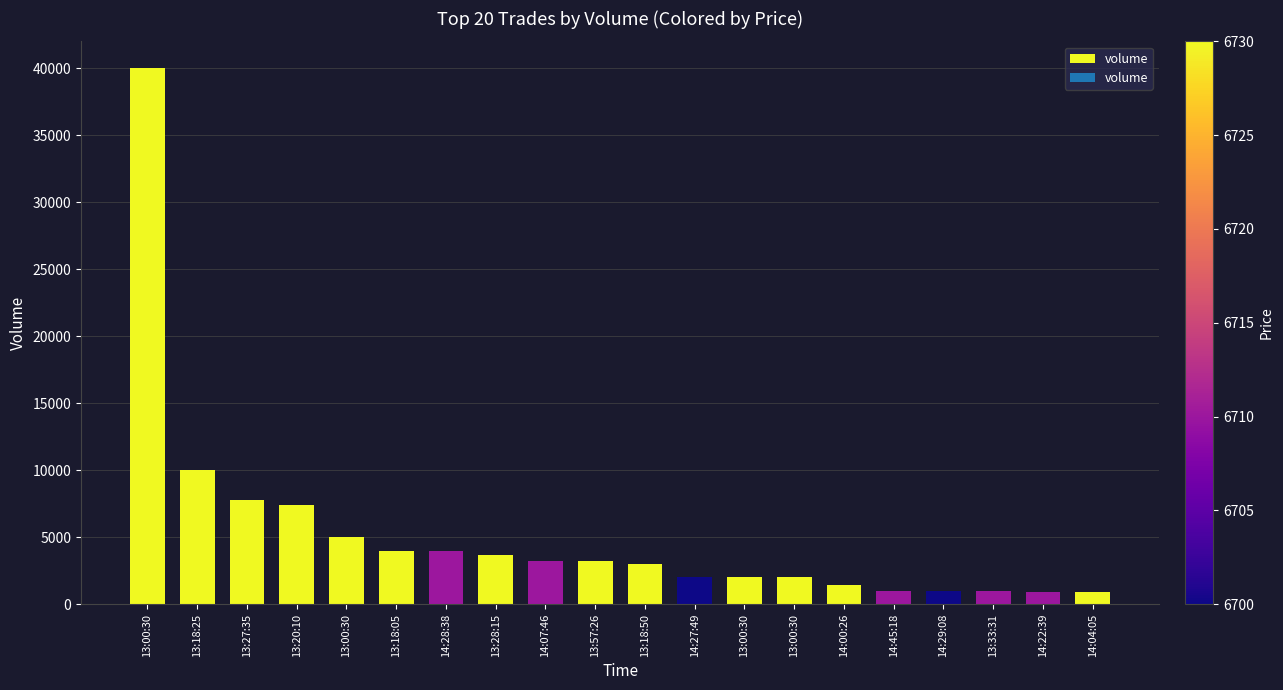

How many distinct data groups are displayed?

1